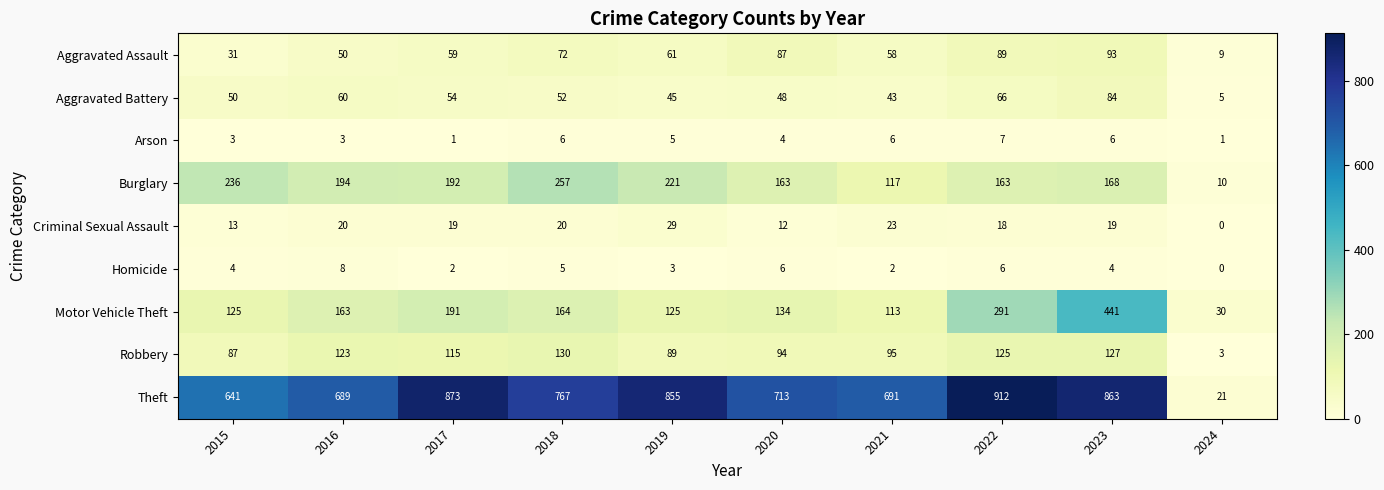

What is the difference between the second highest and second lowest values in the Burglary series?

119